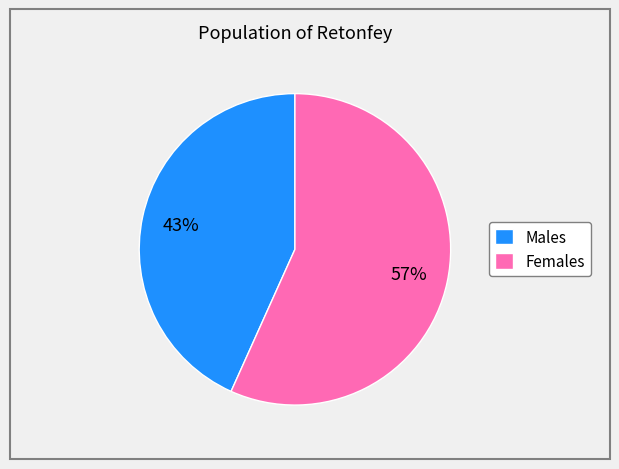

How many segments does this pie chart have?

2